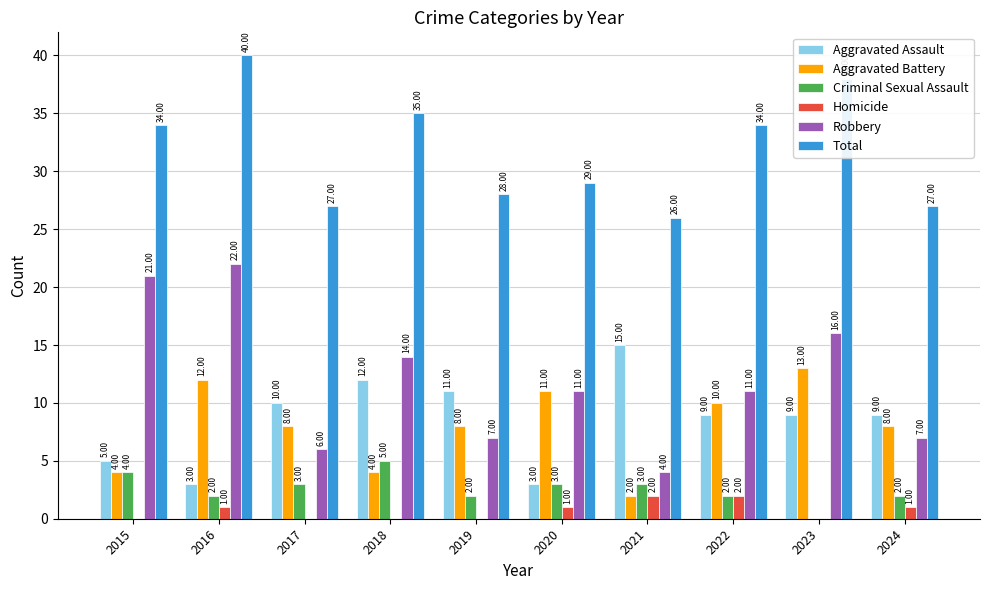

Which series has the largest total across all categories?

Total